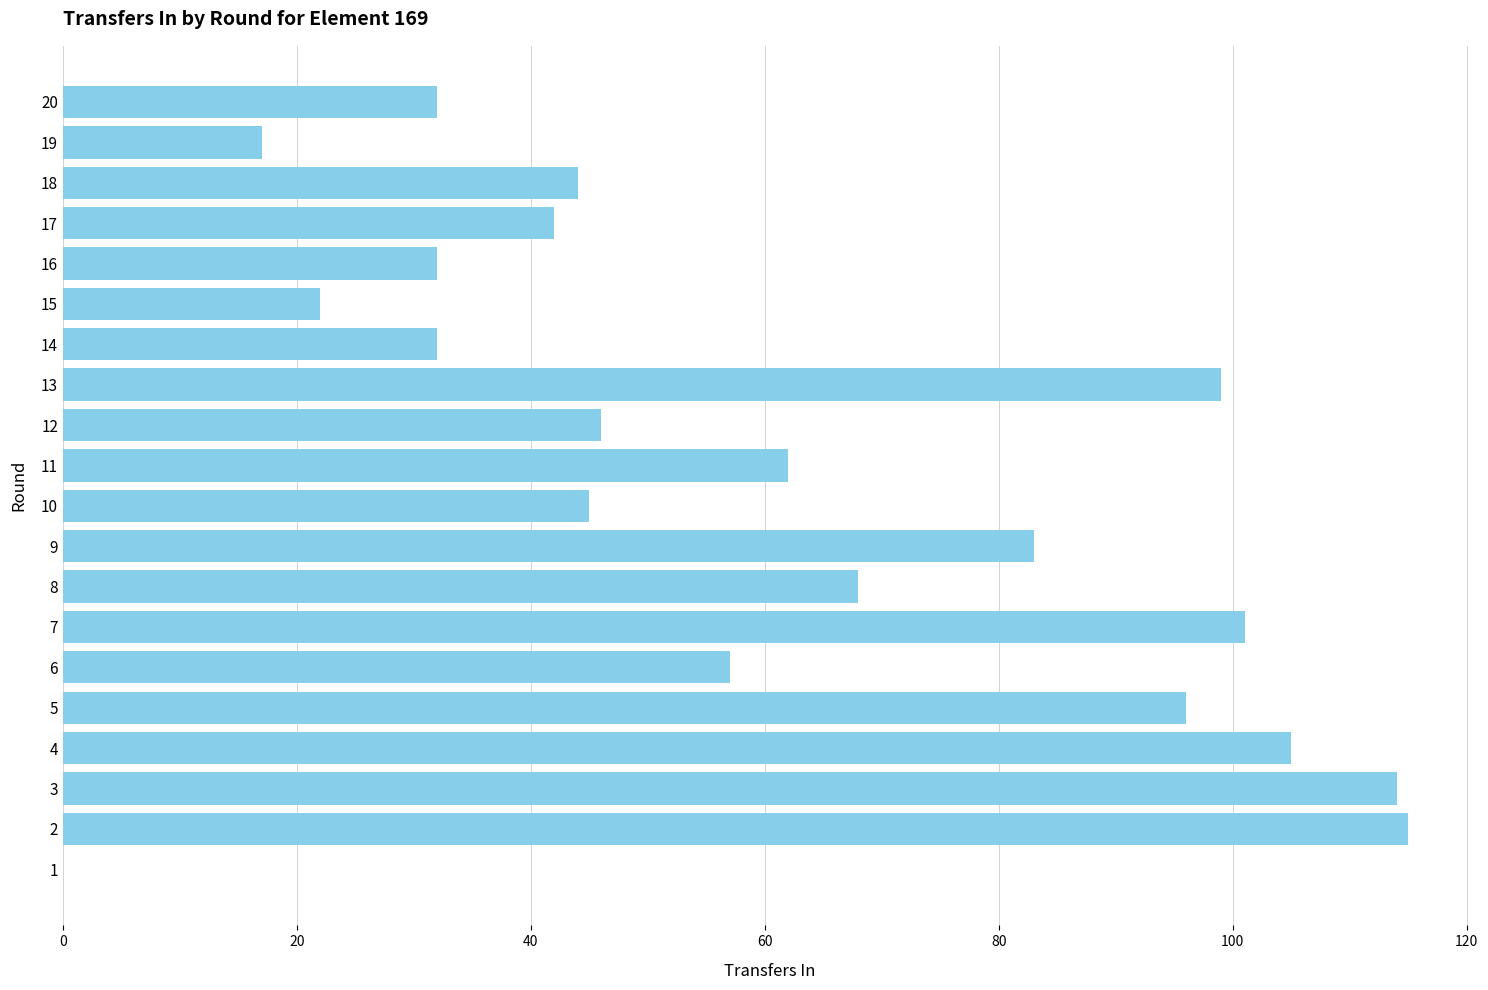

Reading bottom to top, list all the values displayed in this chart.

1=0	2=115	3=114	4=105	5=96	6=57	7=101	8=68	9=83	10=45	11=62	12=46	13=99	14=32	15=22	16=32	17=42	18=44	19=17	20=32